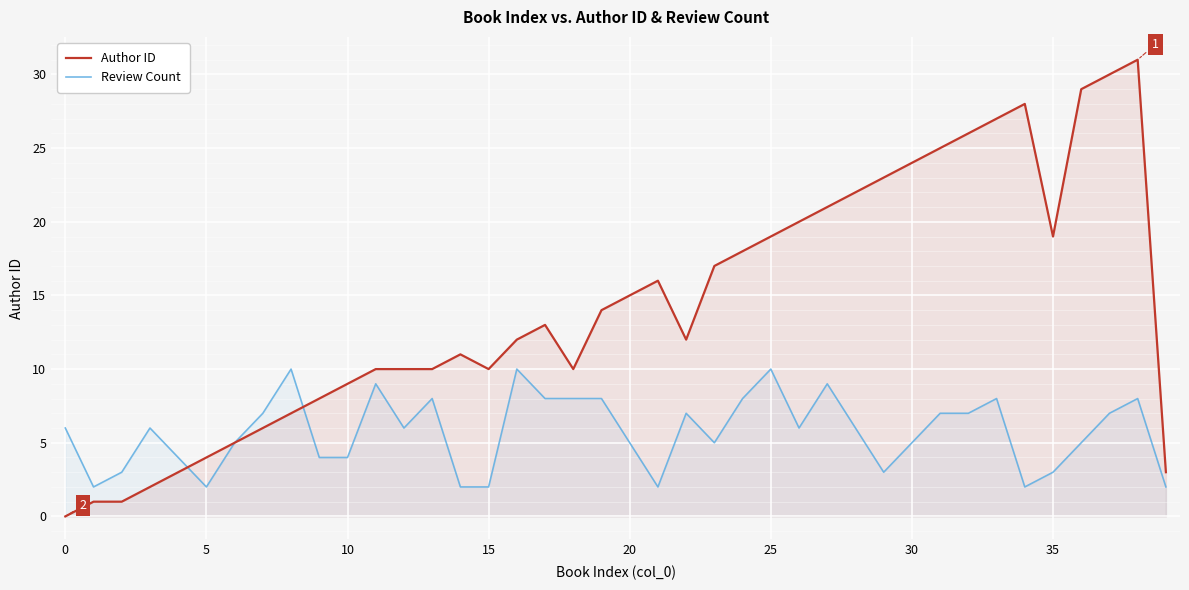

What is the value of the Review Count point at the 20th from the left?

8